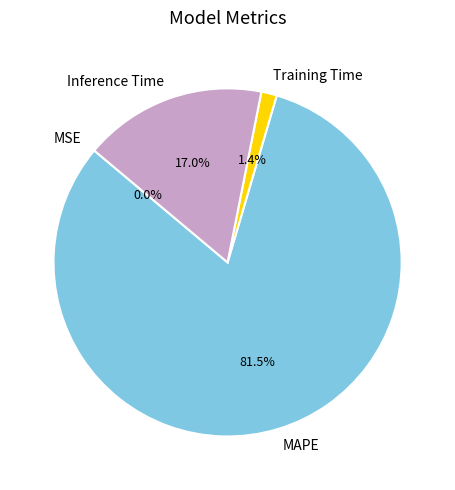

Which slice is the largest?

MAPE